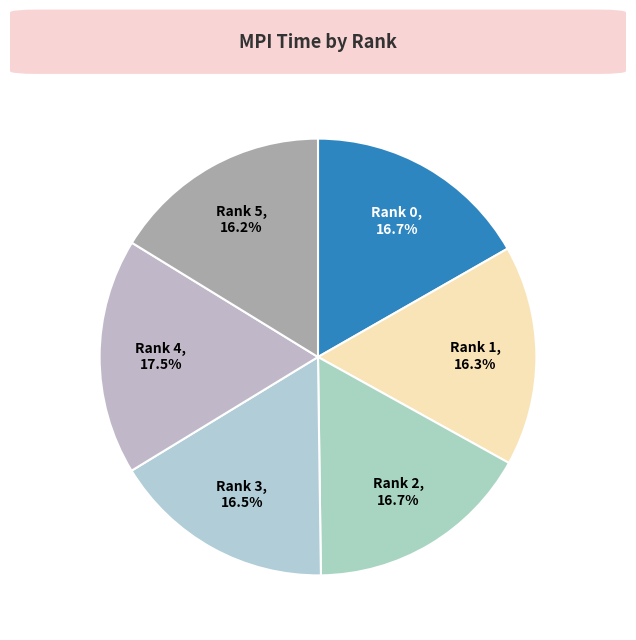

Is Rank 3 the majority of the pie?

No